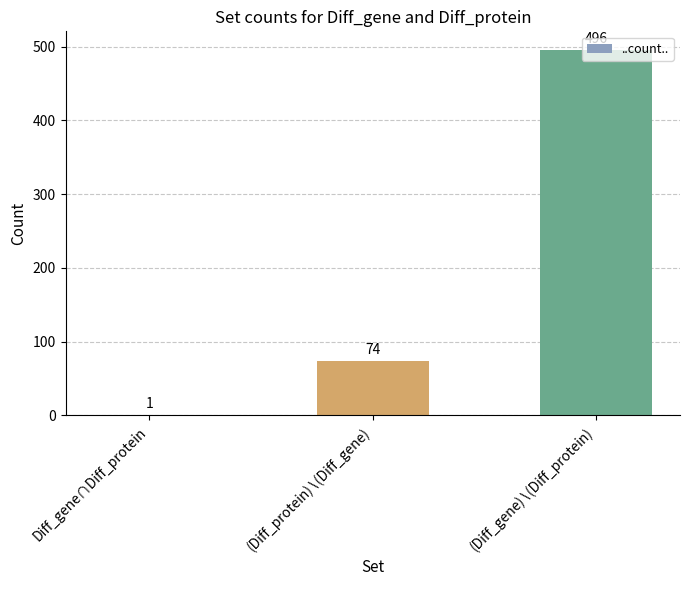

The chart shows a value of 1 at Diff_gene∩Diff_protein. True or false?

True